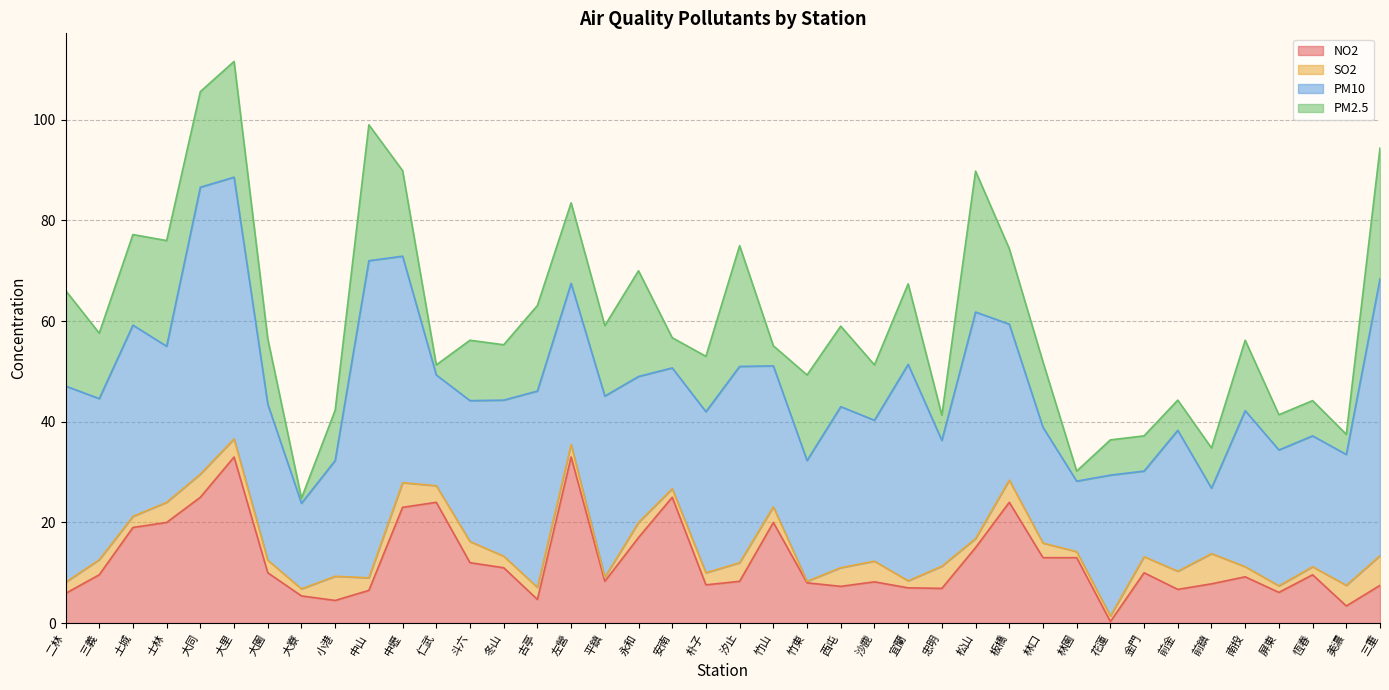

Between which two adjacent categories do NO2 and PM10 first intersect?

中壢 and 仁武